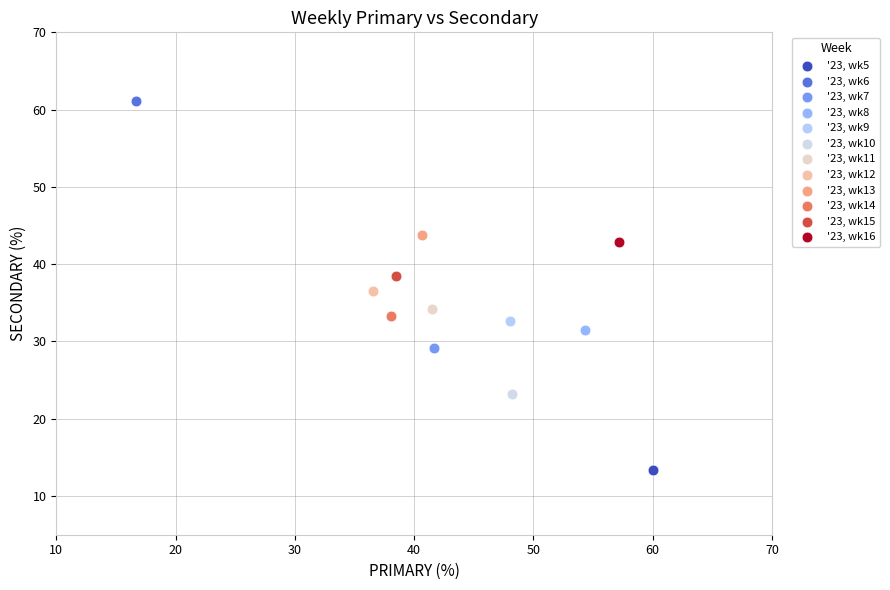

What are all the series names shown in the legend?

'23, wk5, '23, wk6, '23, wk7, '23, wk8, '23, wk9, '23, wk10, '23, wk11, '23, wk12, '23, wk13, '23, wk14, '23, wk15, '23, wk16